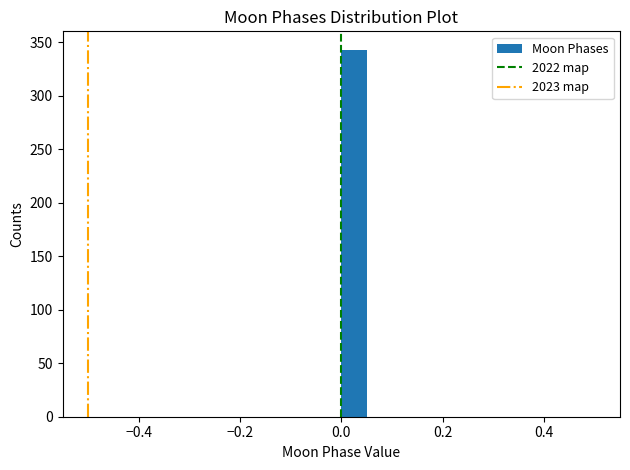

Read against the x-axis, roughly where is the centre of the tallest bar?

0.02